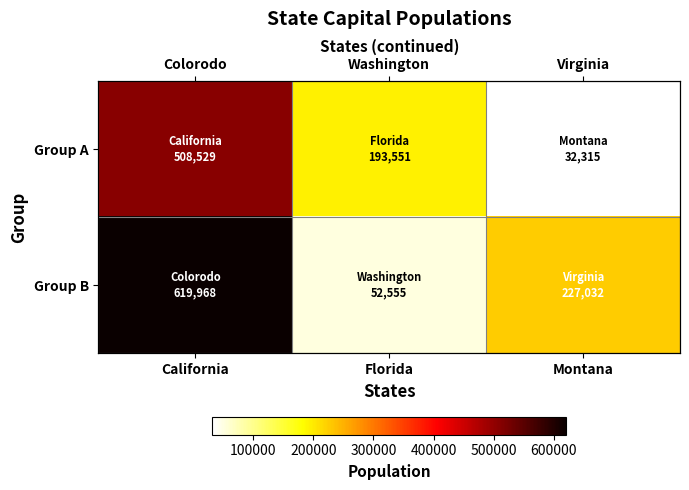

What is the maximum value for Group B?

619968